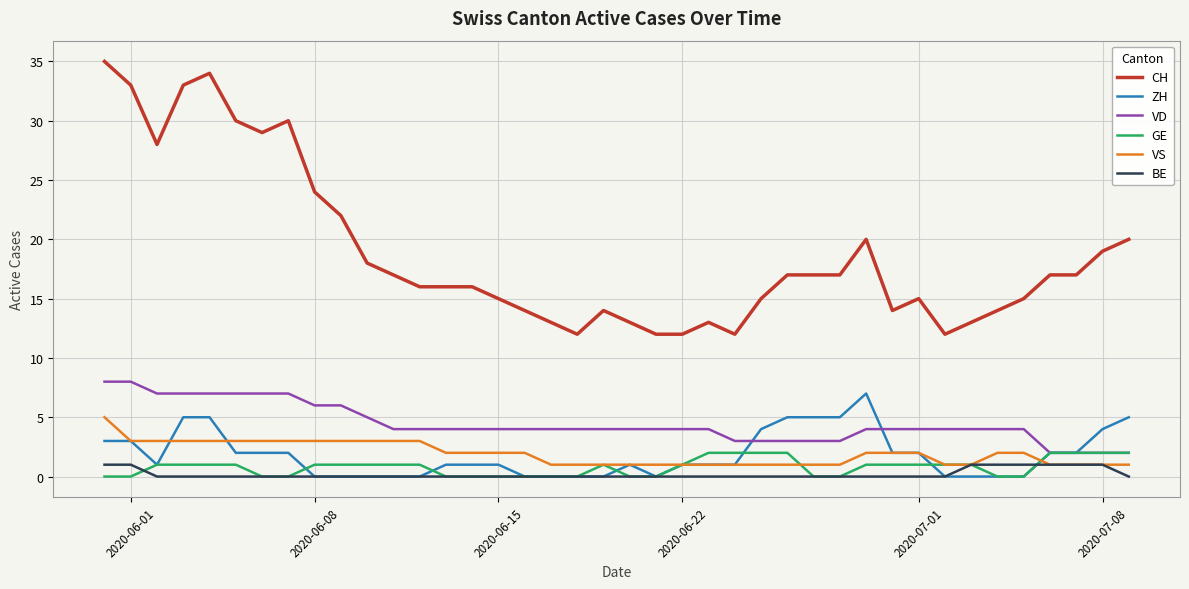

True or false: VS and CH intersect in this chart.

False